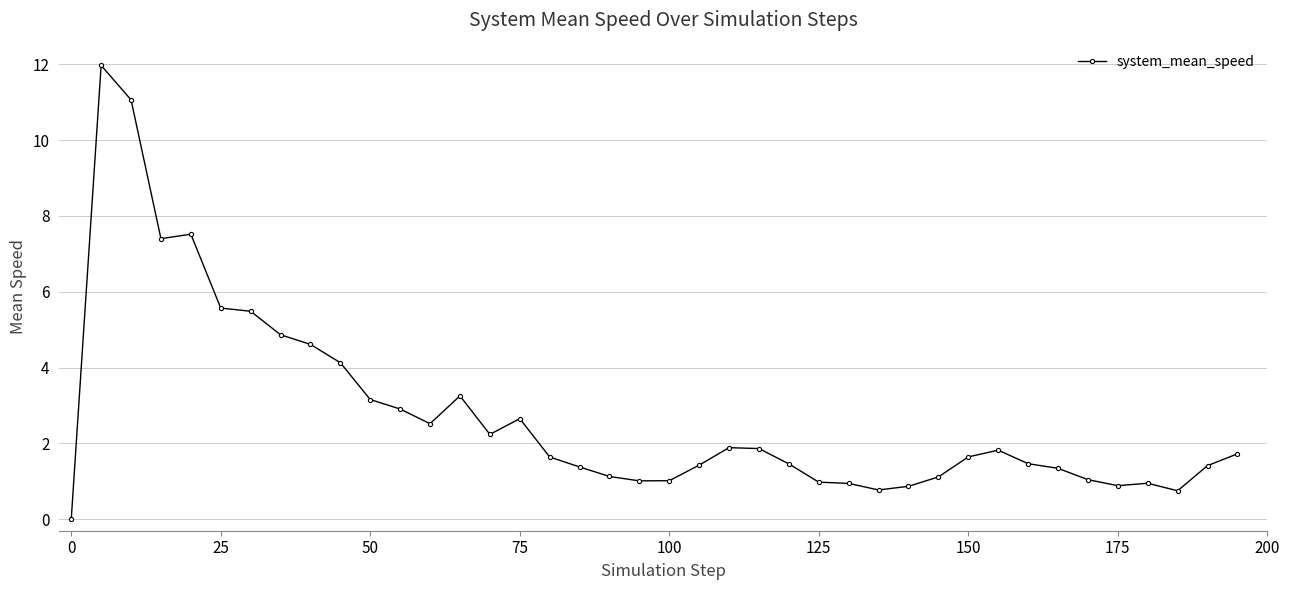

What is the maximum value shown in the chart?

12.0